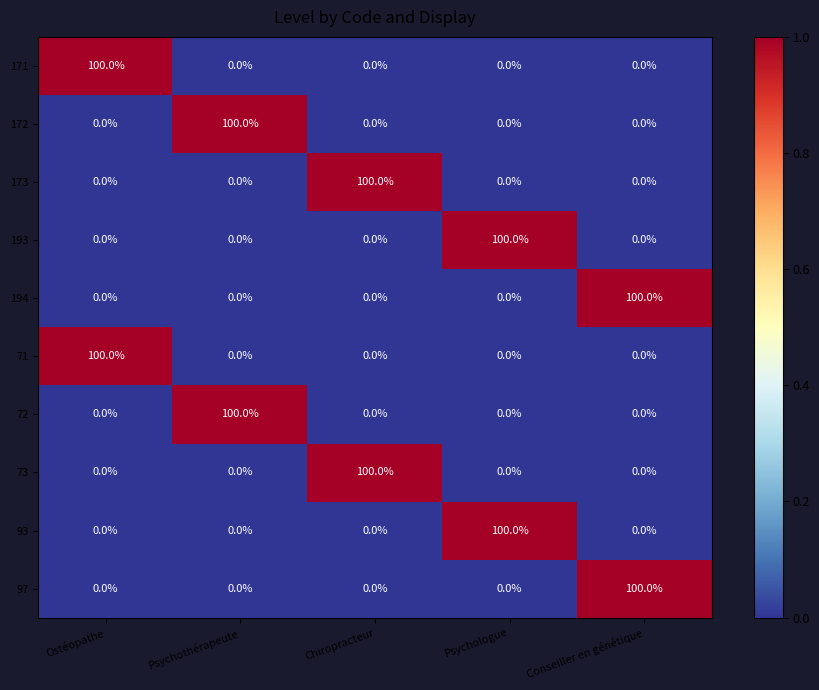

At how many categories does at least one series exceed 3?

5